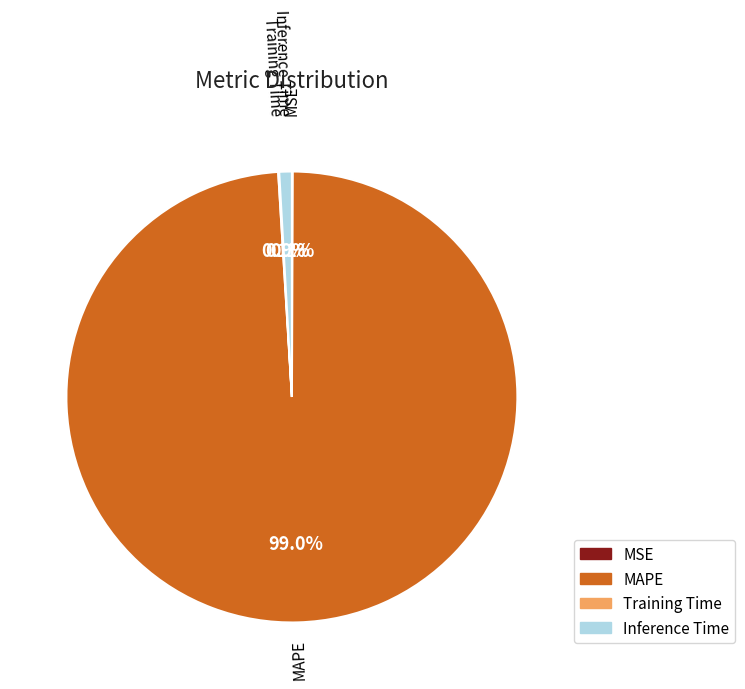

Which category has the biggest portion of the pie?

MAPE